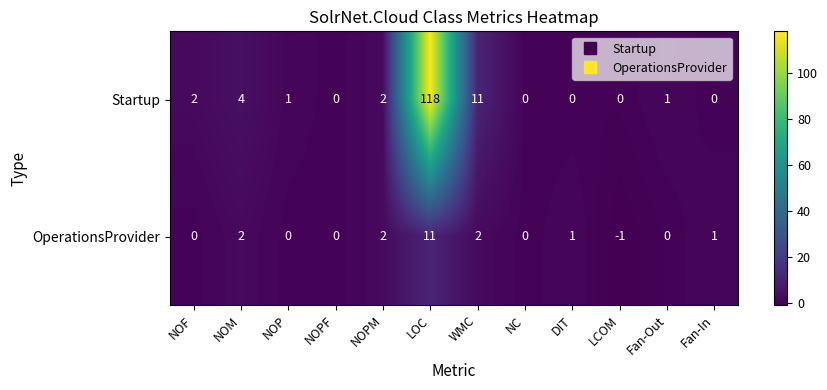

Reading right to left, transcribe all the data shown in this chart.

Startup: 0	1	0	0	0	11	118	2	0	1	4	2
OperationsProvider: 1	0	-1	1	0	2	11	2	0	0	2	0